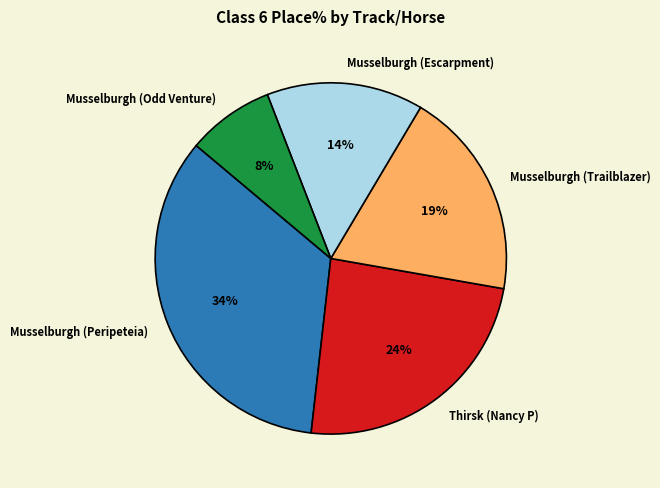

Which has a higher value, Thirsk (Nancy P) or Musselburgh (Odd Venture)?

Thirsk (Nancy P)